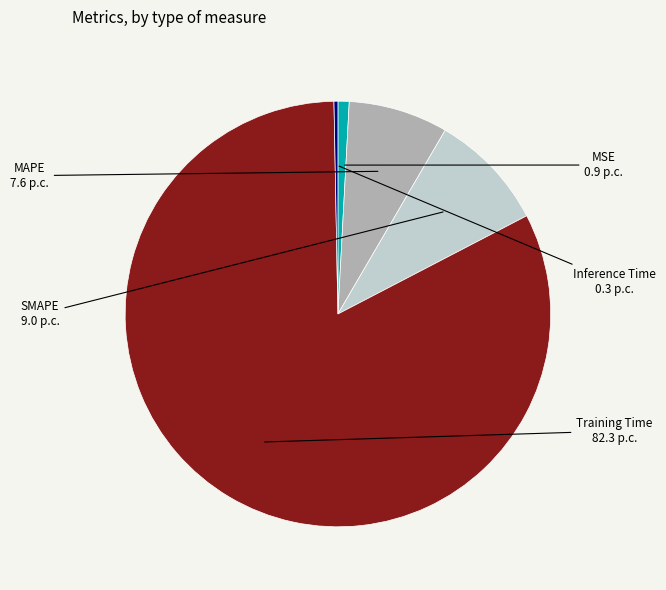

Count the number of slices in the pie.

5